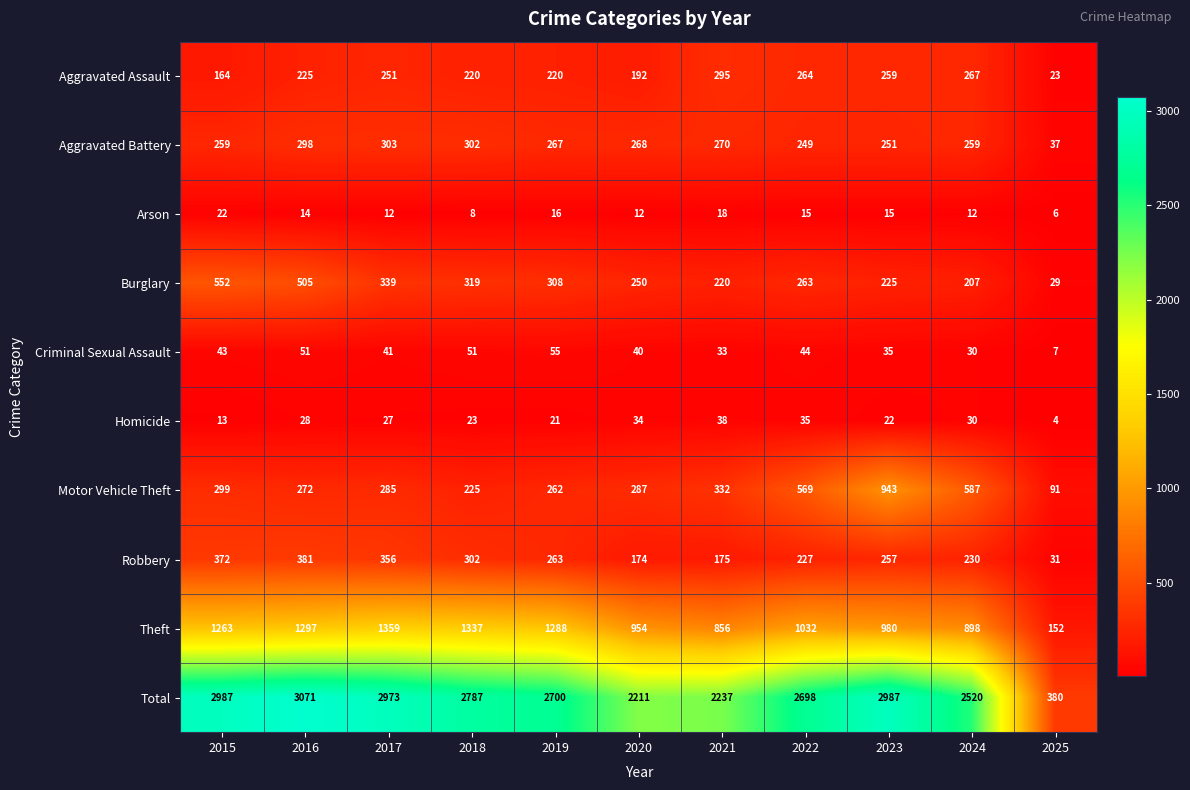

How many categories are shown in the chart?

11